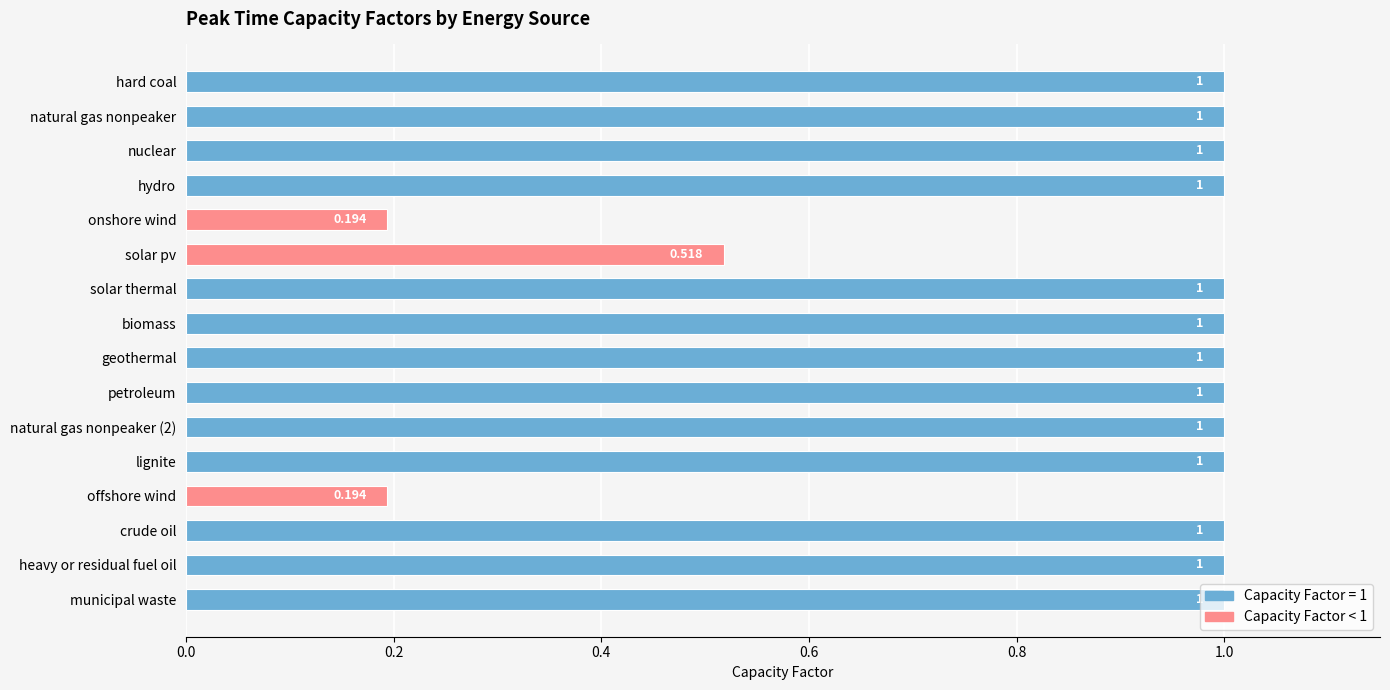

What is the label of the 4th bar from the top?

hydro